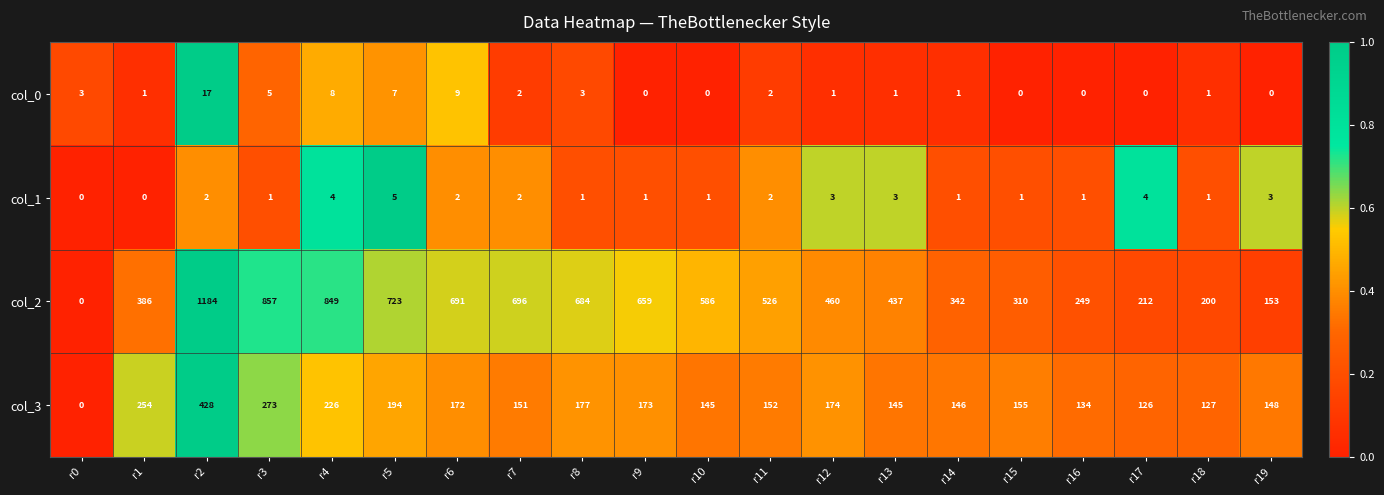

What is the difference between the highest and lowest values at r7?

694